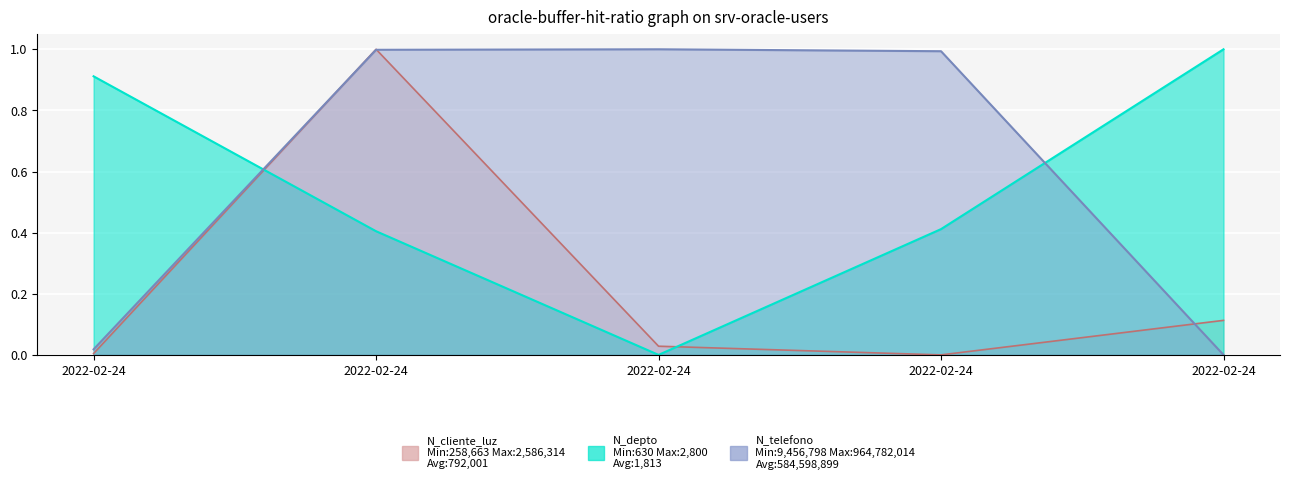

How many data points in N_cliente_luz are above 0?

4